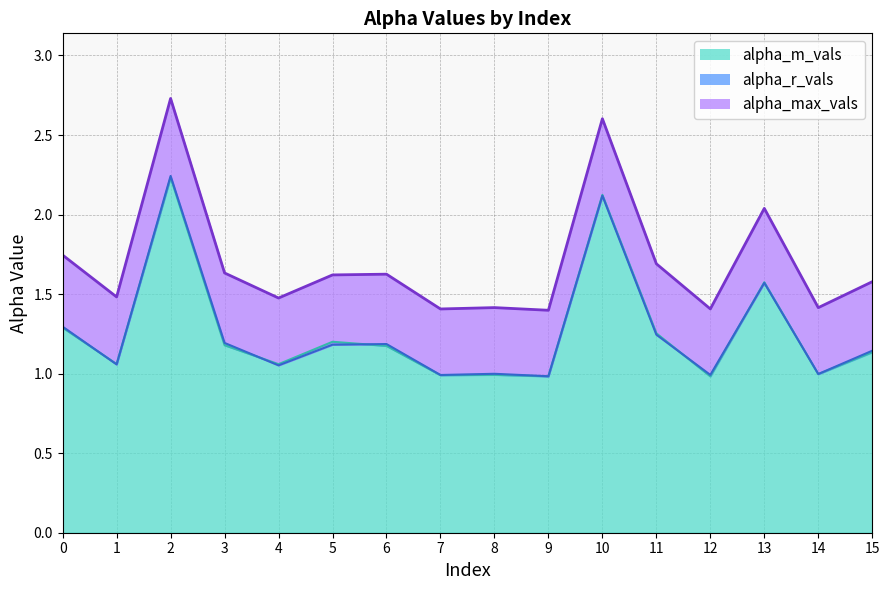

How many data points in alpha_m_vals are above 1?

11